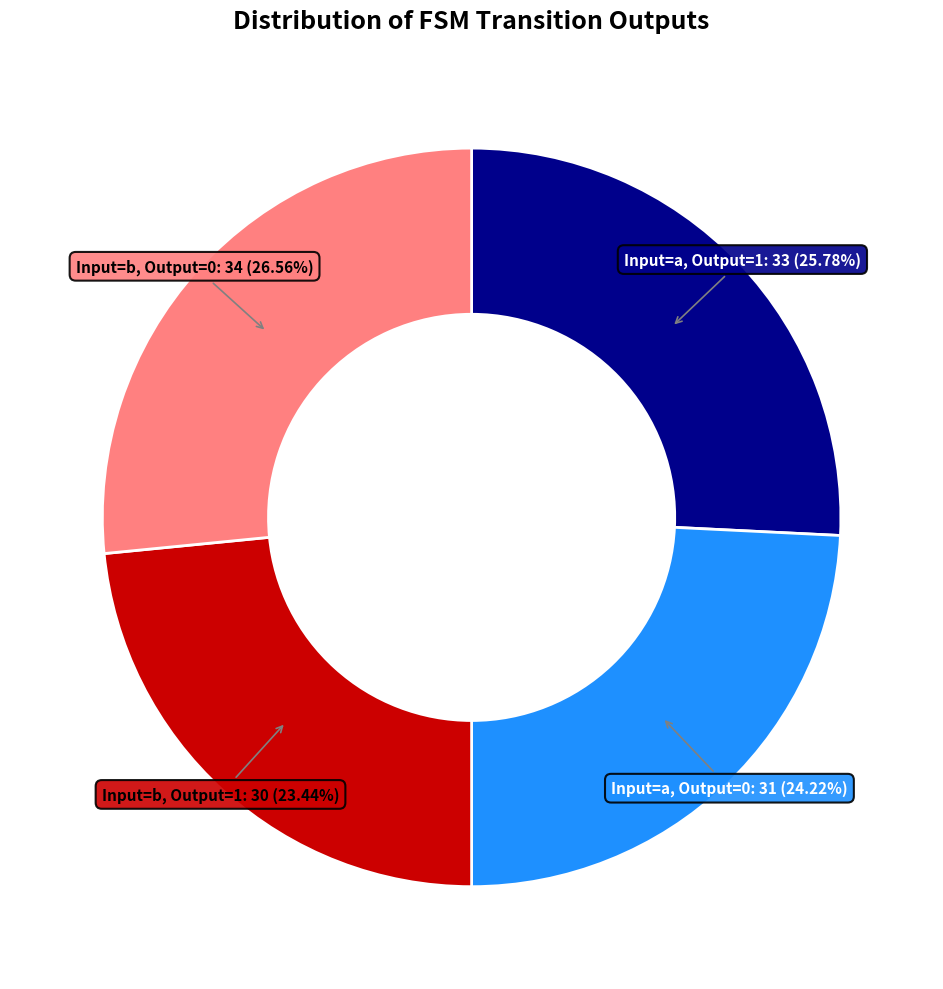

Count the number of slices in the pie.

4